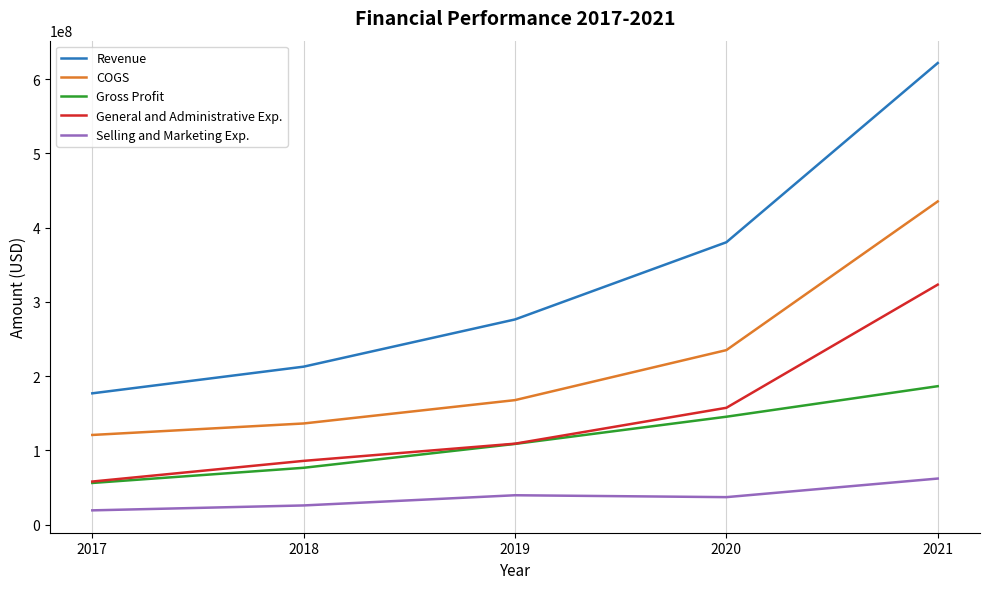

True or false: Gross Profit and COGS intersect in this chart.

False